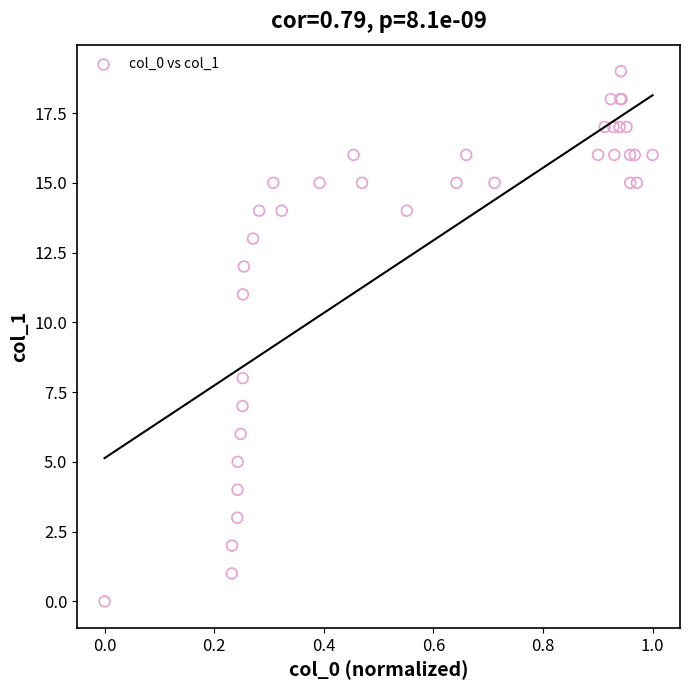

What Y value in the scatter plot is closest to 9?

8